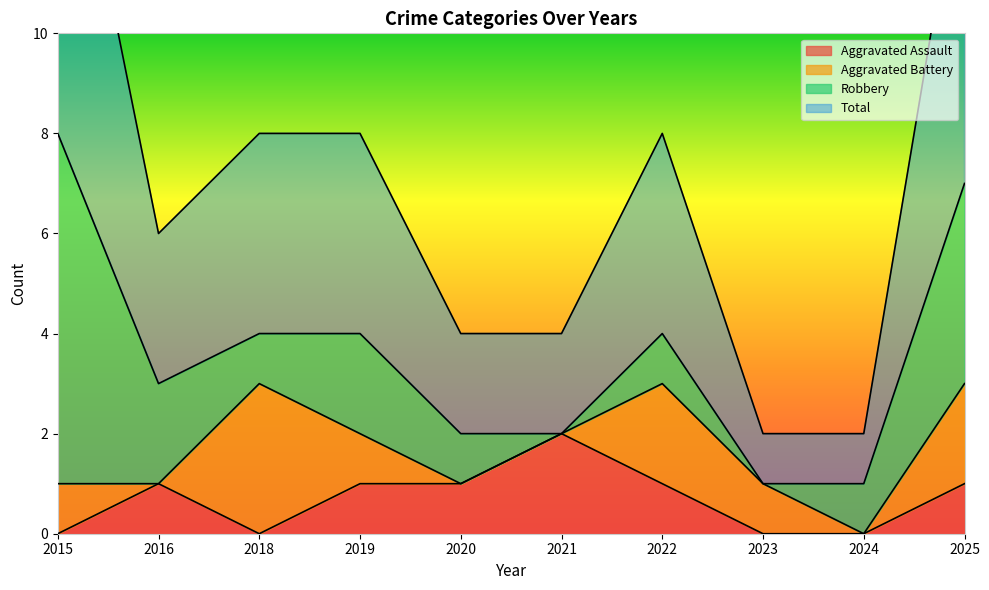

Is the value of Aggravated Assault at 2018 greater than the value of Total at 2020?

No